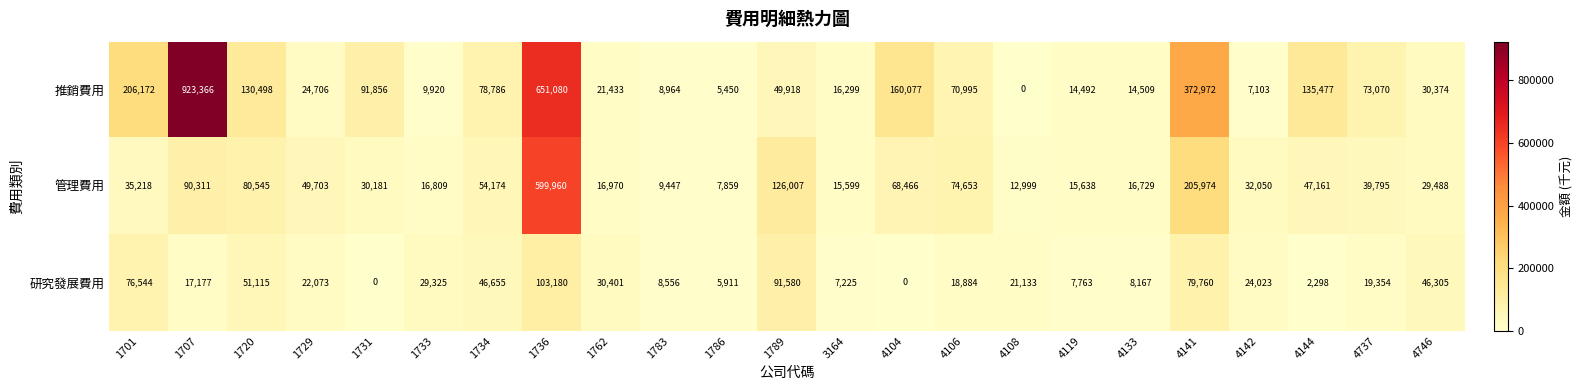

Rank the series by their average value, from lowest to highest.

研究發展費用, 管理費用, 推銷費用